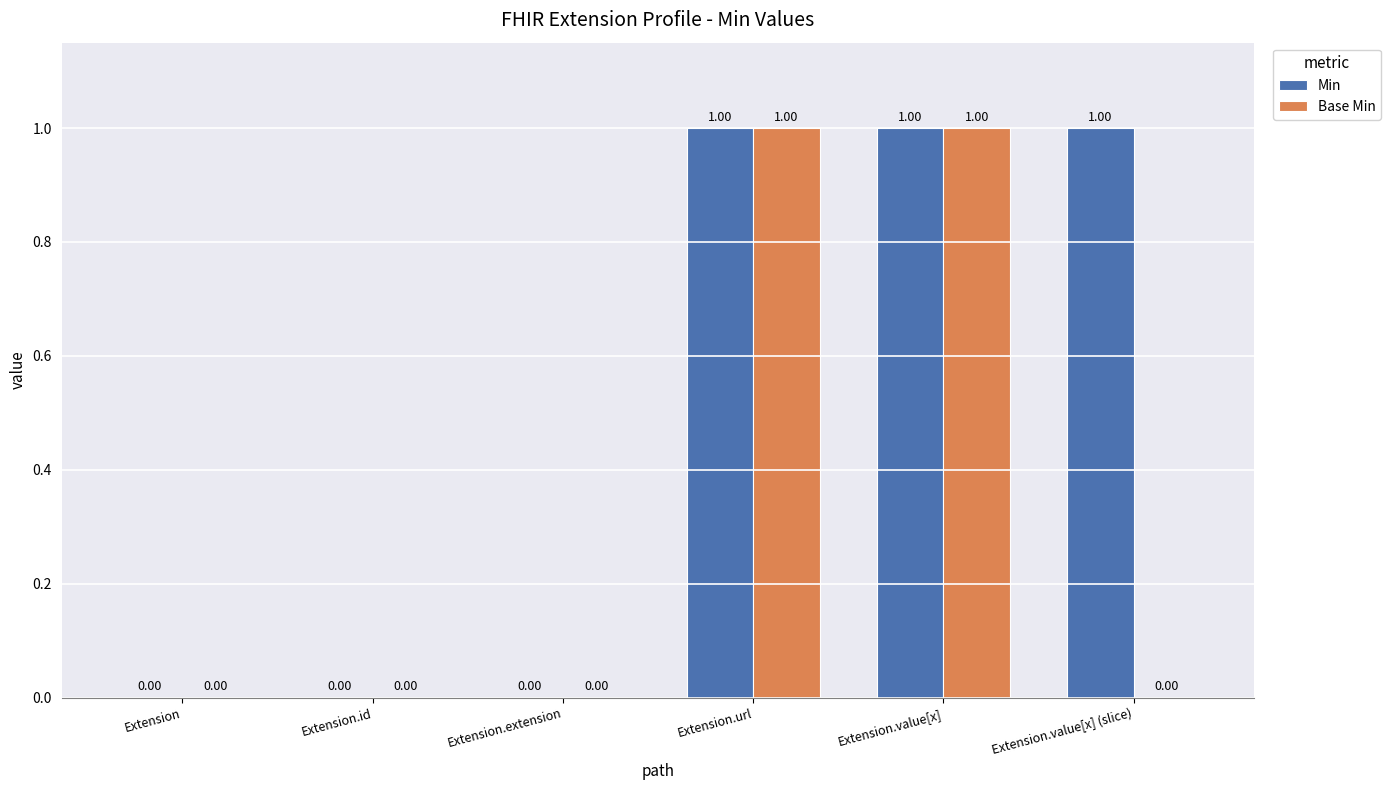

Which series has the largest total across all categories?

Min